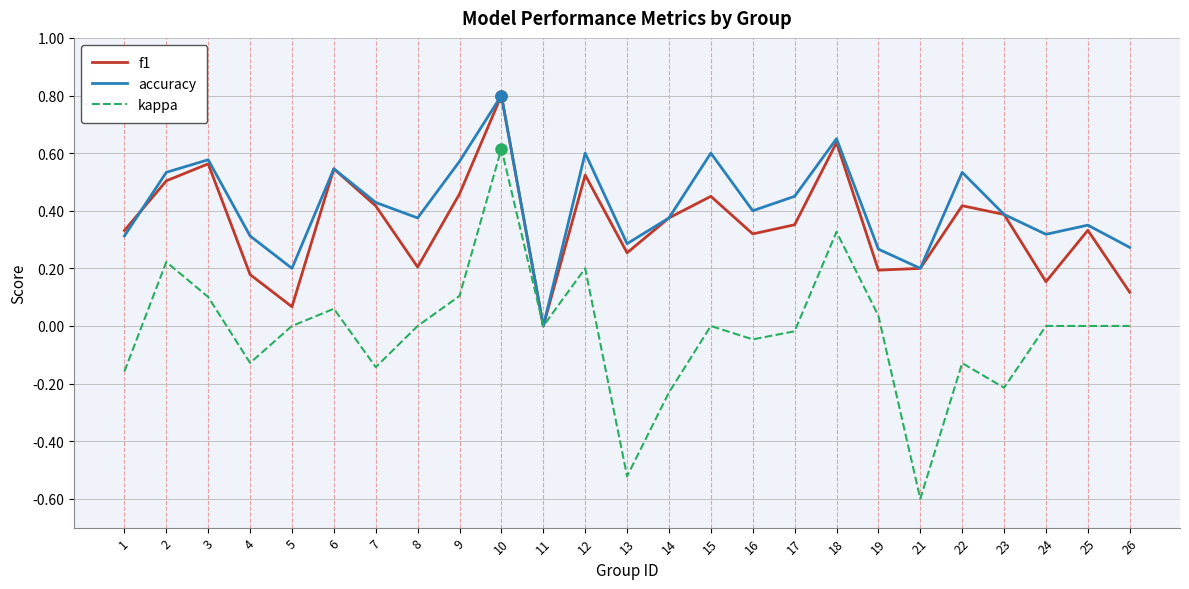

The accuracy series shows 1.1 at 18. True or false?

False